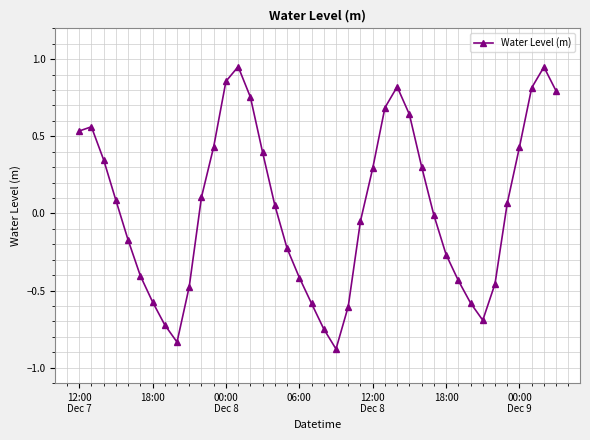

What is the smallest value displayed?

-0.9